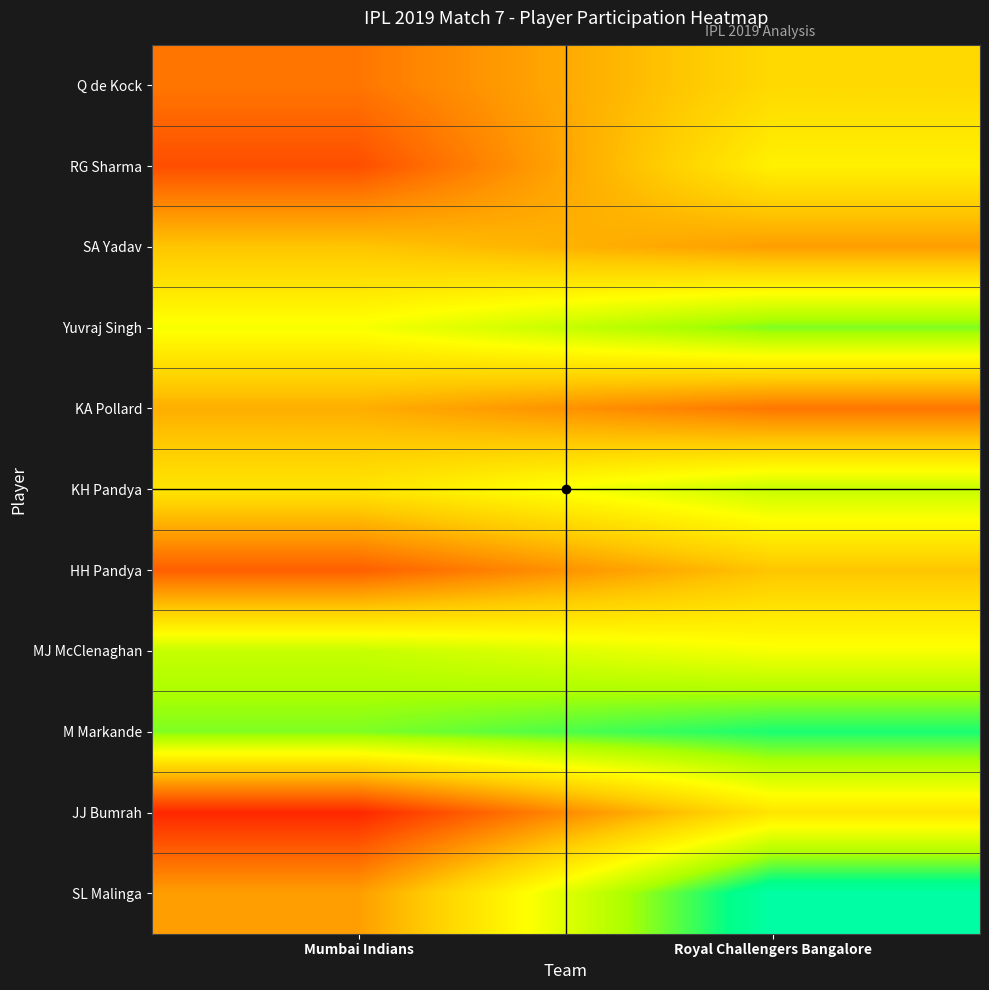

Which series has the widest spread of values?

SL Malinga